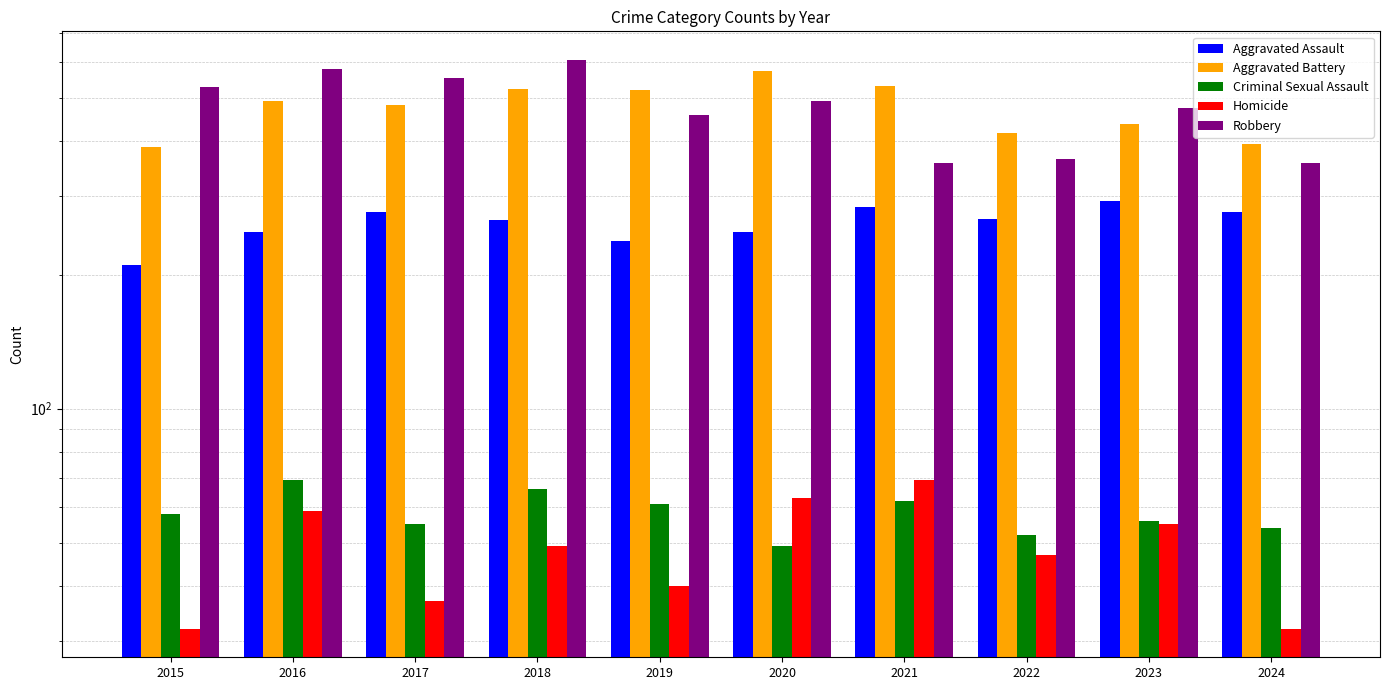

List the series in order of their peak value, highest first.

Robbery, Aggravated Battery, Aggravated Assault, Criminal Sexual Assault, Homicide